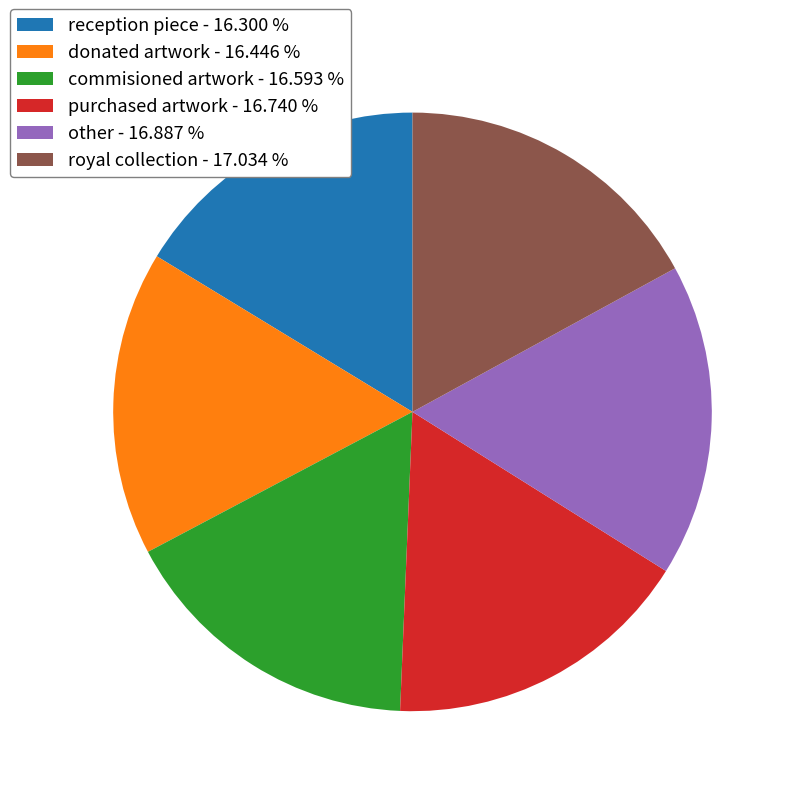

Count the number of slices in the pie.

6